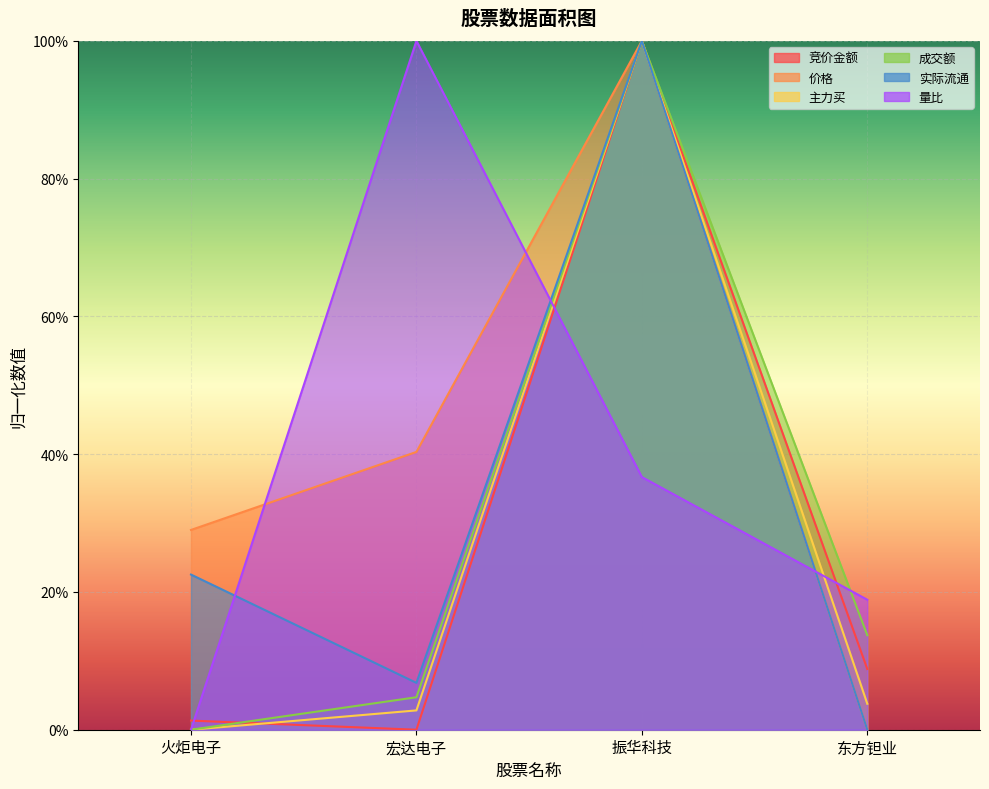

Is the value of 量比 at 火炬电子 greater than the value of 竞价金额 at 宏达电子?

No